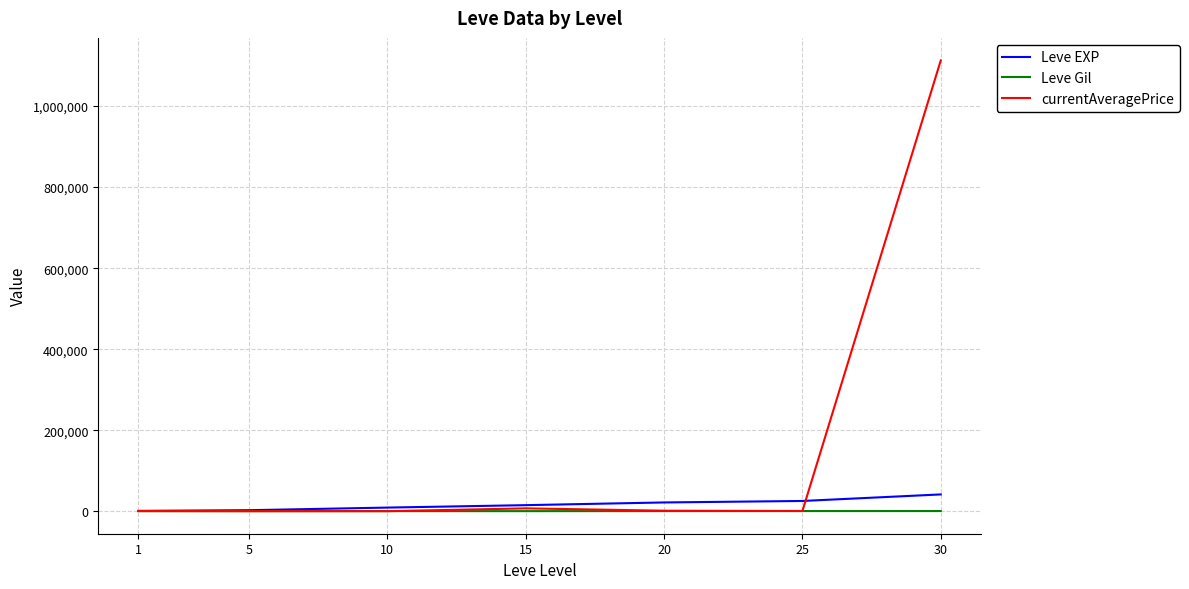

What is the difference between the maximum and minimum values in the currentAveragePrice series?

1112712.2